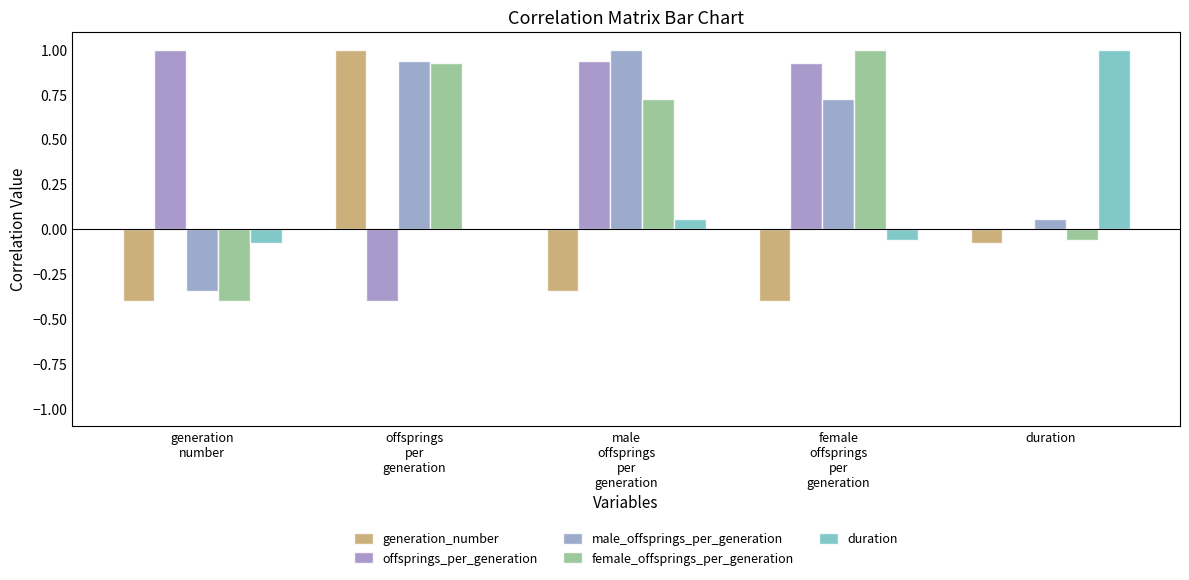

Reading left to right, extract all data points from this chart.

generation_number: -0.4	1.0	-0.3	-0.4	-0.1
offsprings_per_generation: 1.0	-0.4	0.9	0.9	-0.0
male_offsprings_per_generation: -0.3	0.9	1.0	0.7	0.1
female_offsprings_per_generation: -0.4	0.9	0.7	1.0	-0.1
duration: -0.1	-0.0	0.1	-0.1	1.0